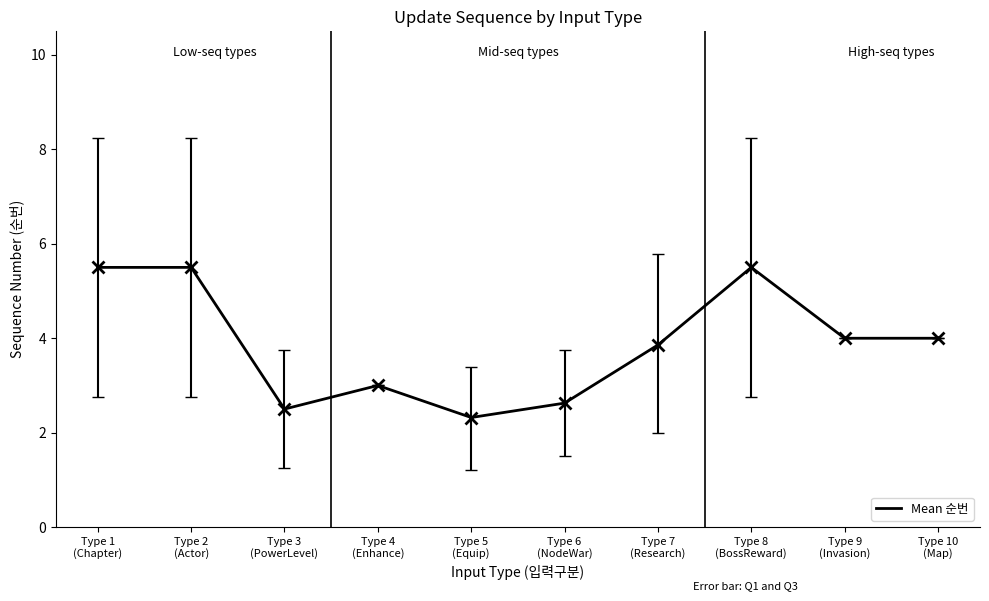

What is the change in value from Type 2
(Actor) to Type 9
(Invasion)?

-1.5